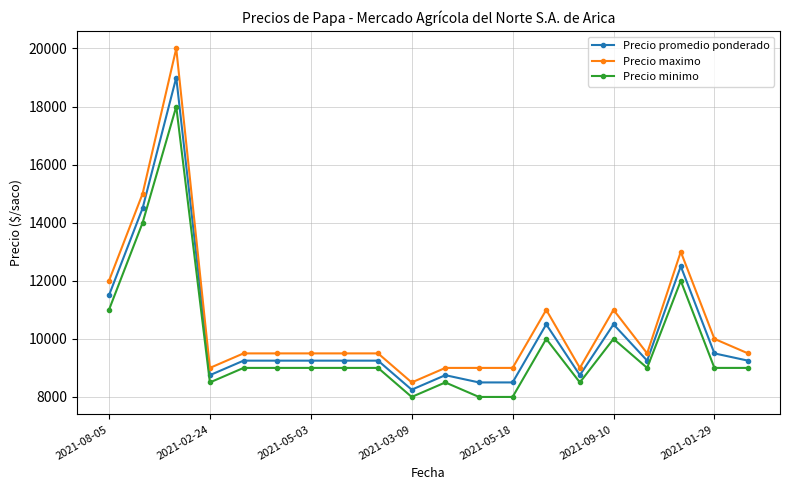

True or false: Precio minimo has more than 1 points higher than both neighbors.

True